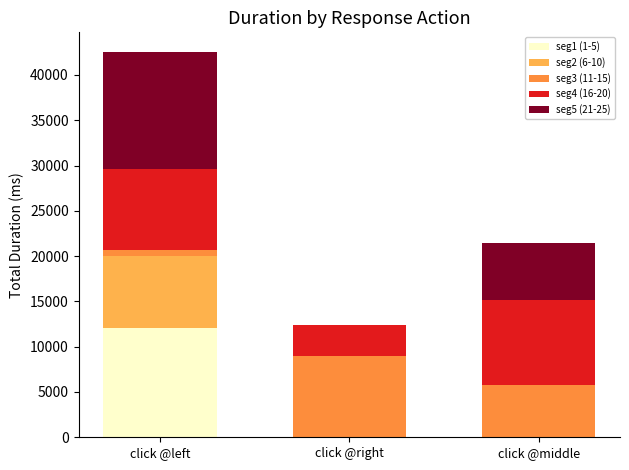

What is the total value across all series at click @middle?

21402.2